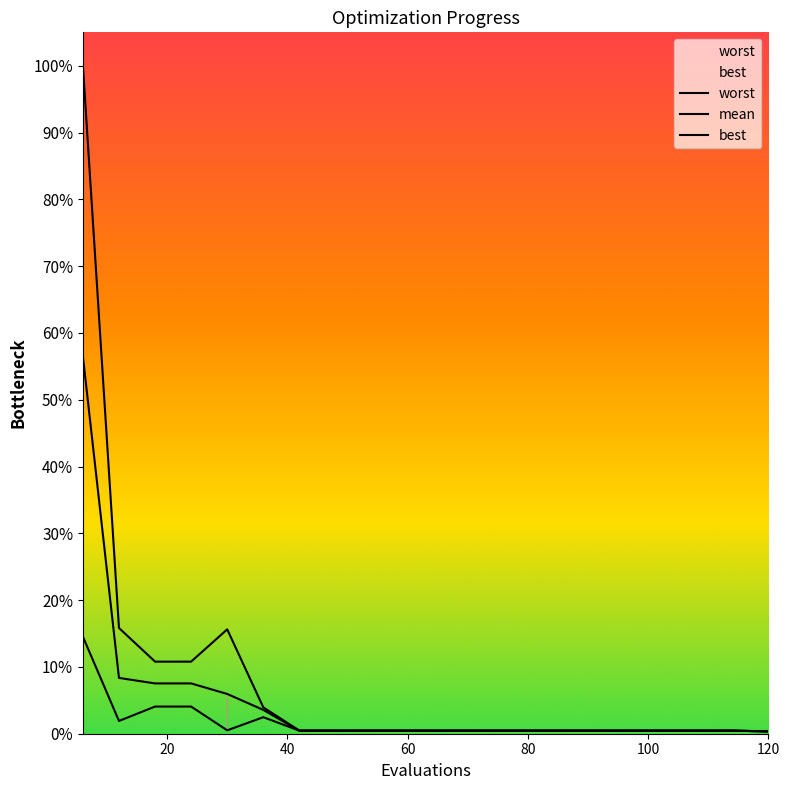

Does the chart display data point markers on the line(s)?

No